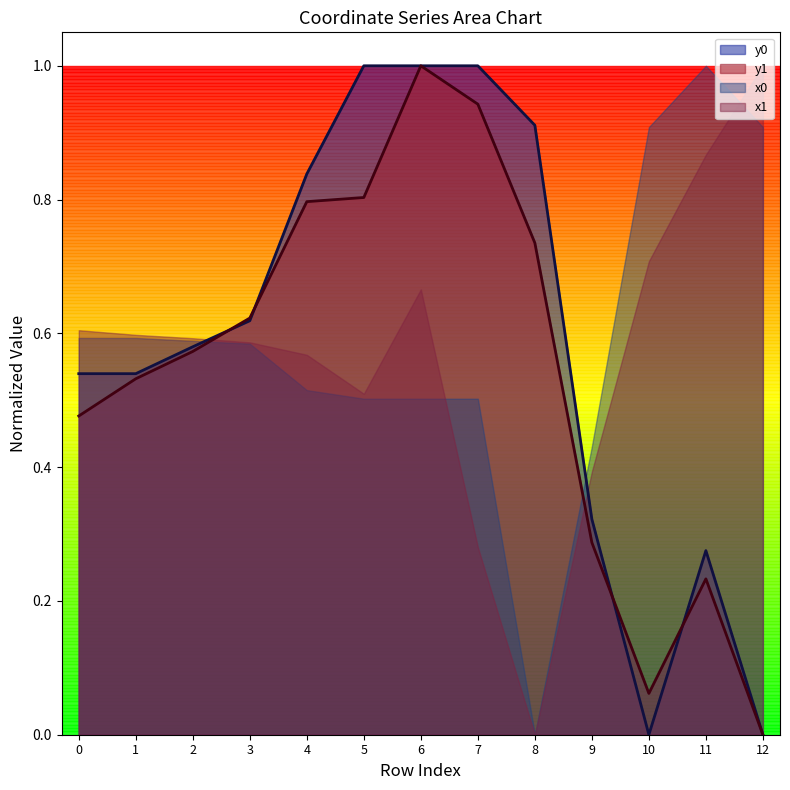

What is the average value of the y0 series?

0.6